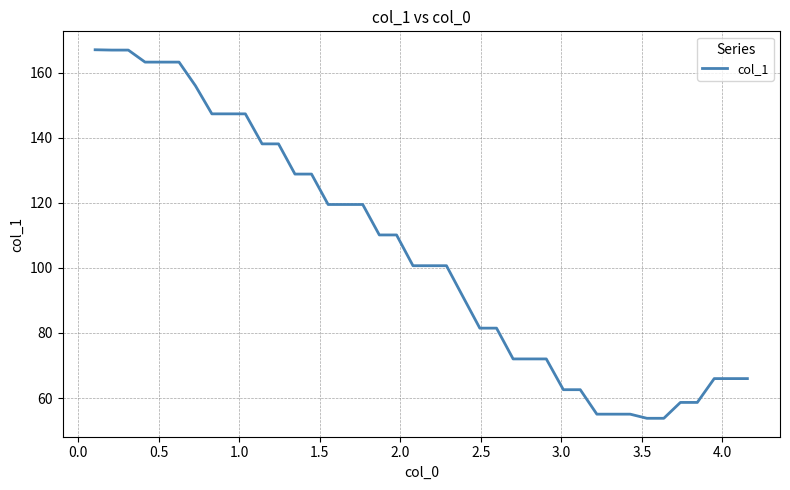

What is the difference between the maximum and minimum values?

113.2